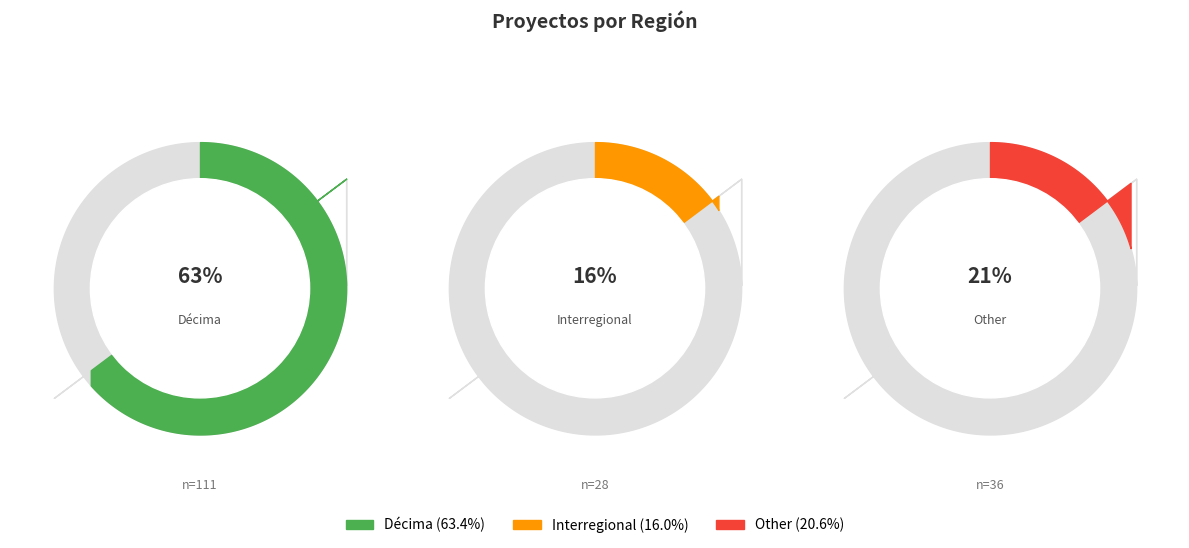

What is the change in value from Décima to Other?

-75